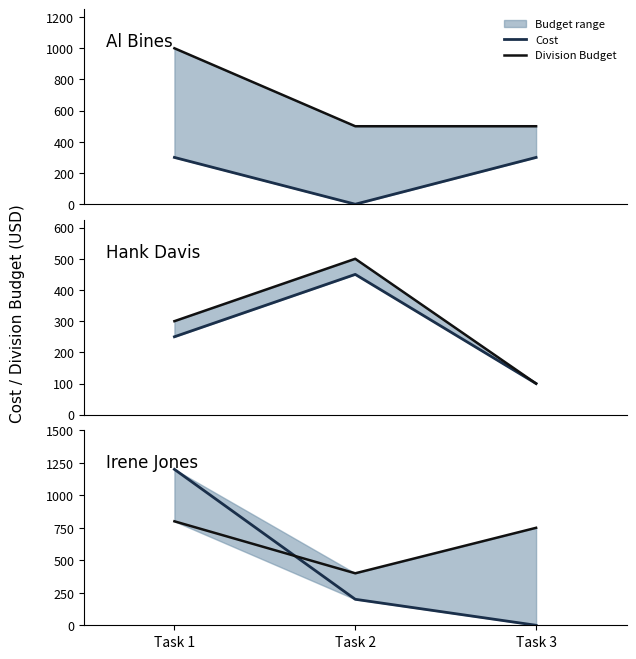

How many lines are shown in the chart?

2